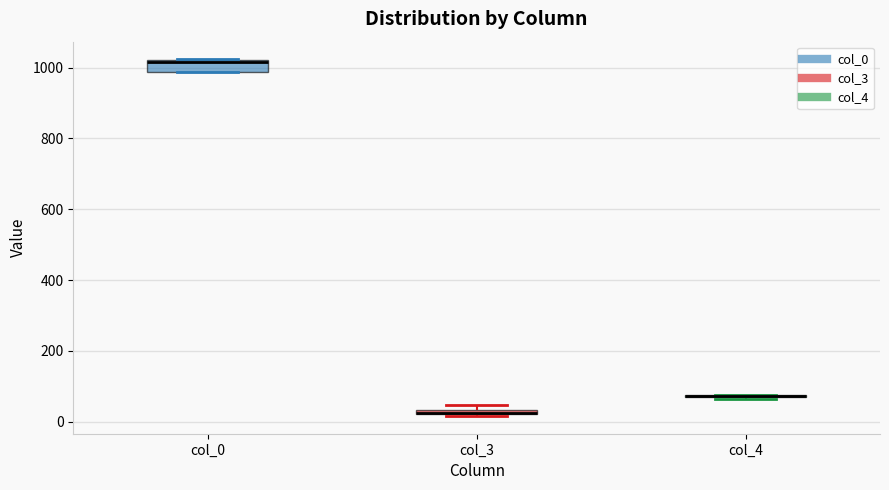

Comparing the boxes themselves (not the whiskers), which one is the tallest?

col_0